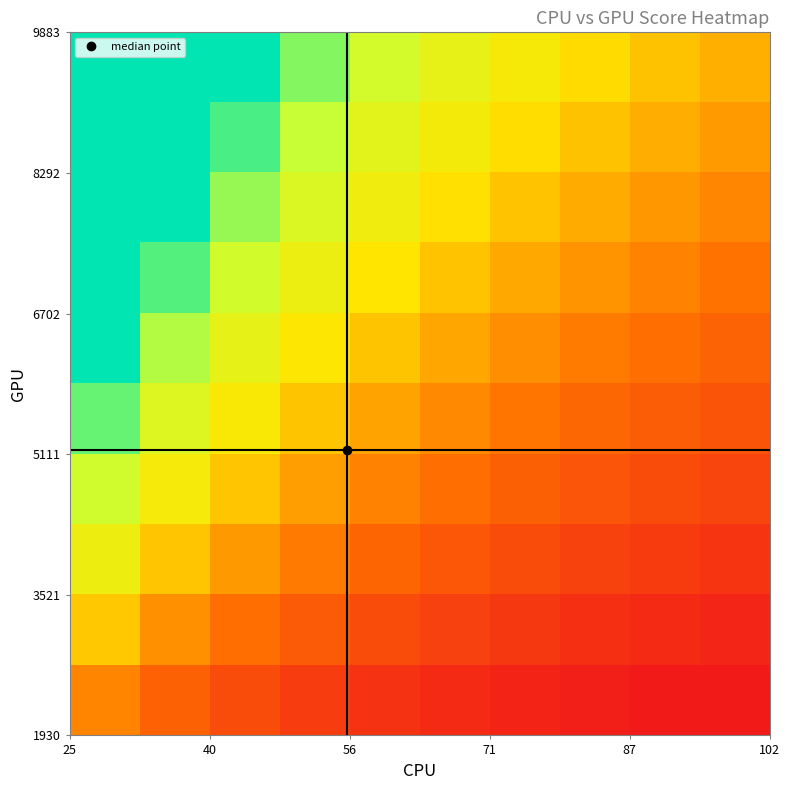

What is the greatest value displayed?

3.8